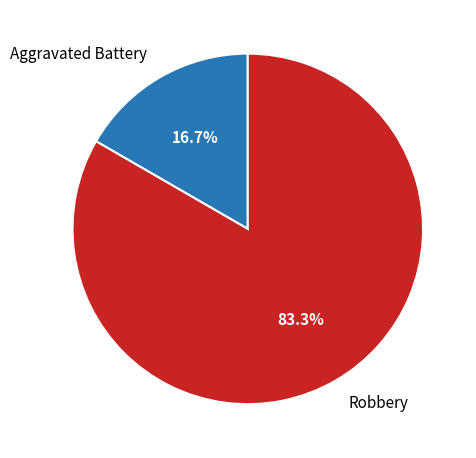

What percentage is the Robbery slice, to the nearest percent?

83%